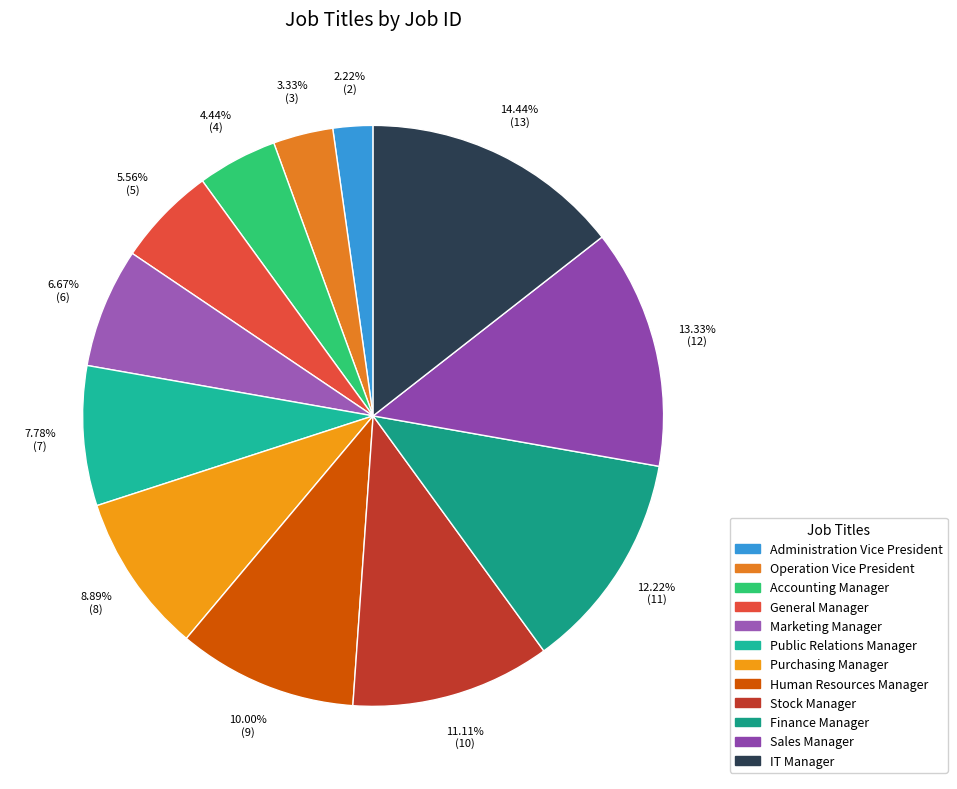

Do General Manager and Operation Vice President together represent more than half of the pie?

No